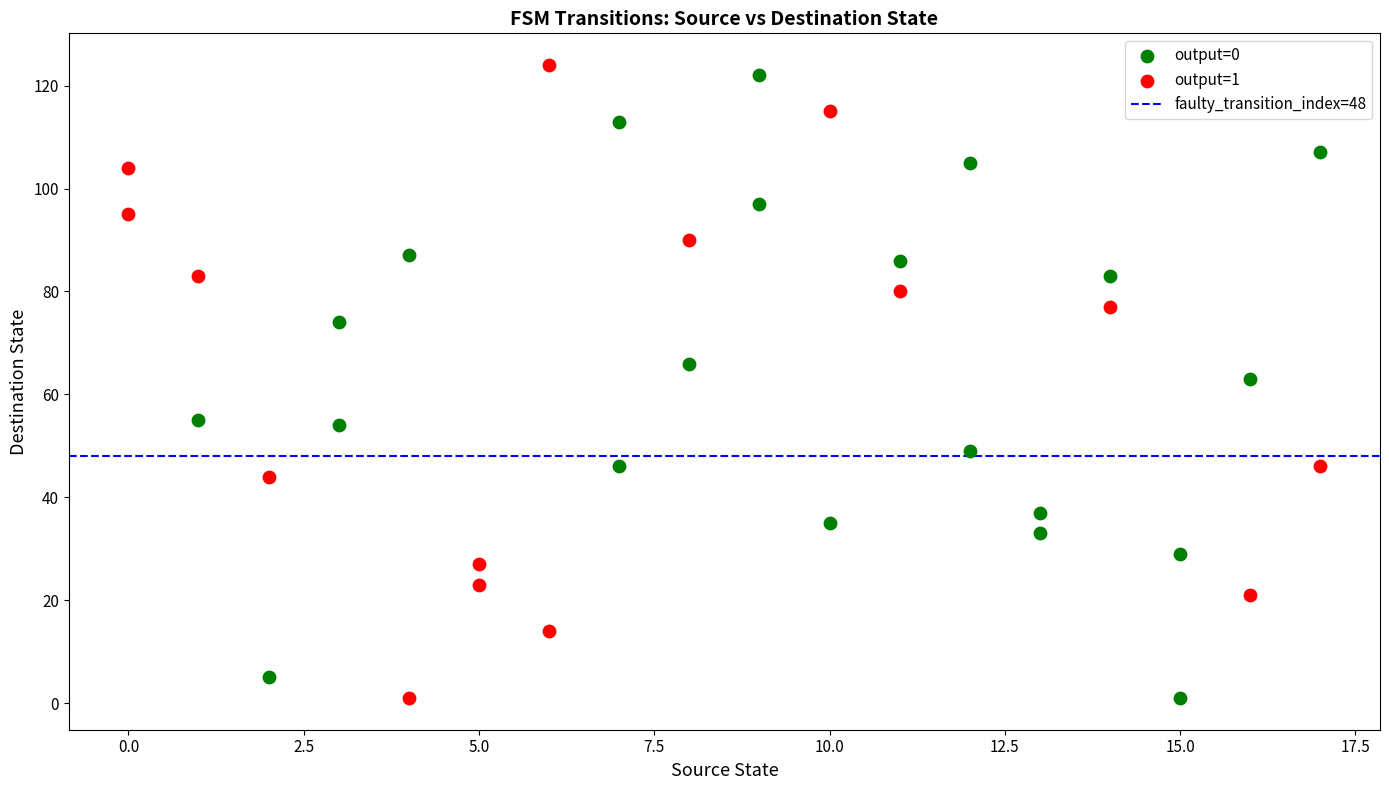

Which series has the largest Y range (max minus min)?

output=1